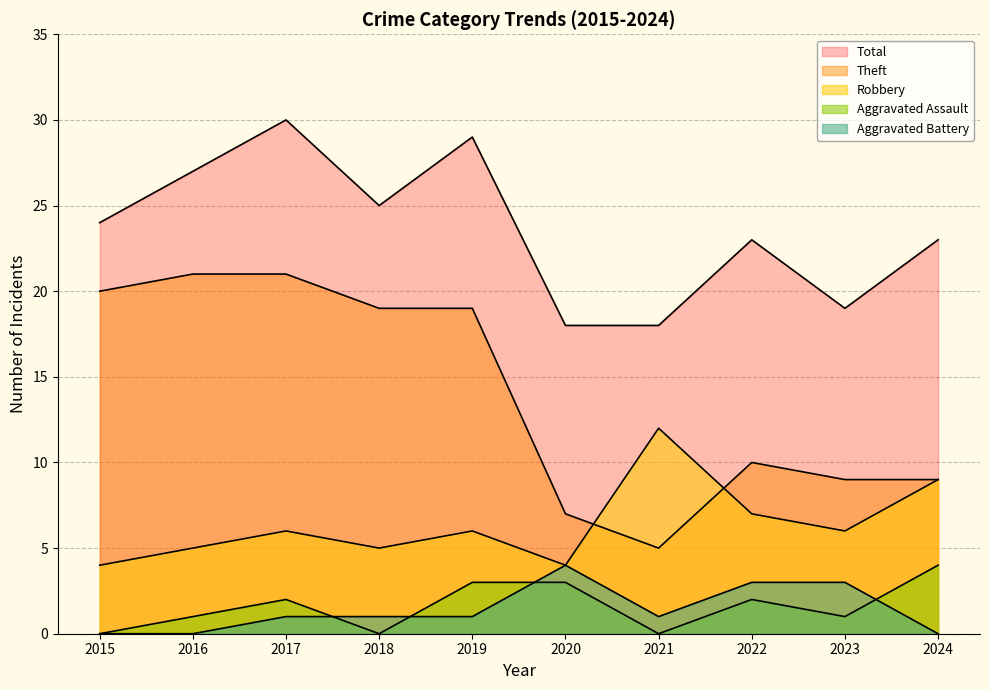

What is the sum of the Theft values at 2015 and 2020?

27